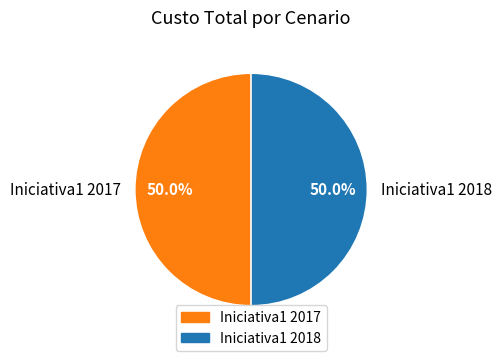

Count the number of slices in the pie.

2